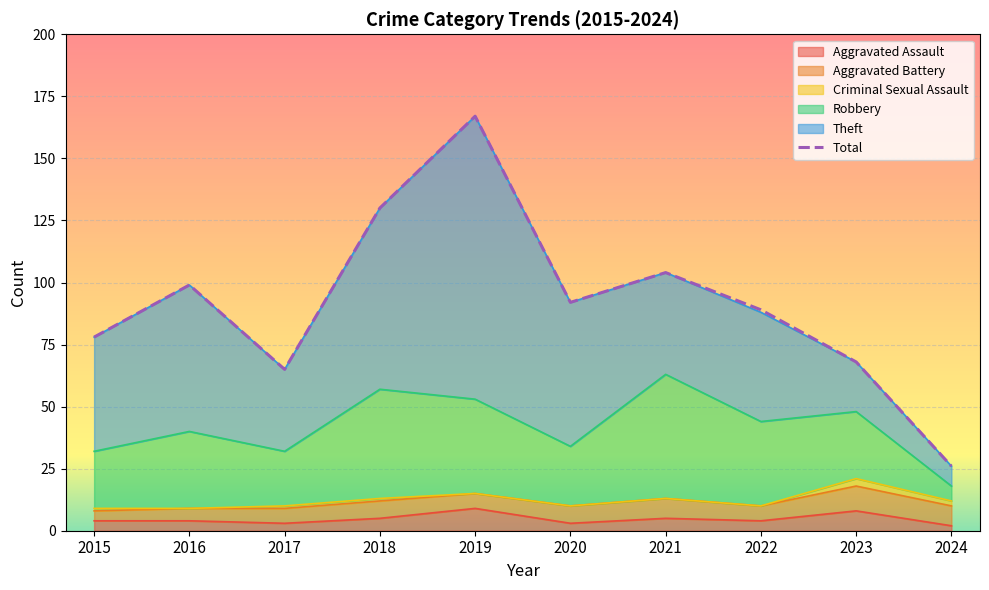

Reading right to left, extract all data points from this chart.

2024=26	2023=68	2022=89	2021=104	2020=92	2019=167	2018=130	2017=65	2016=99	2015=78